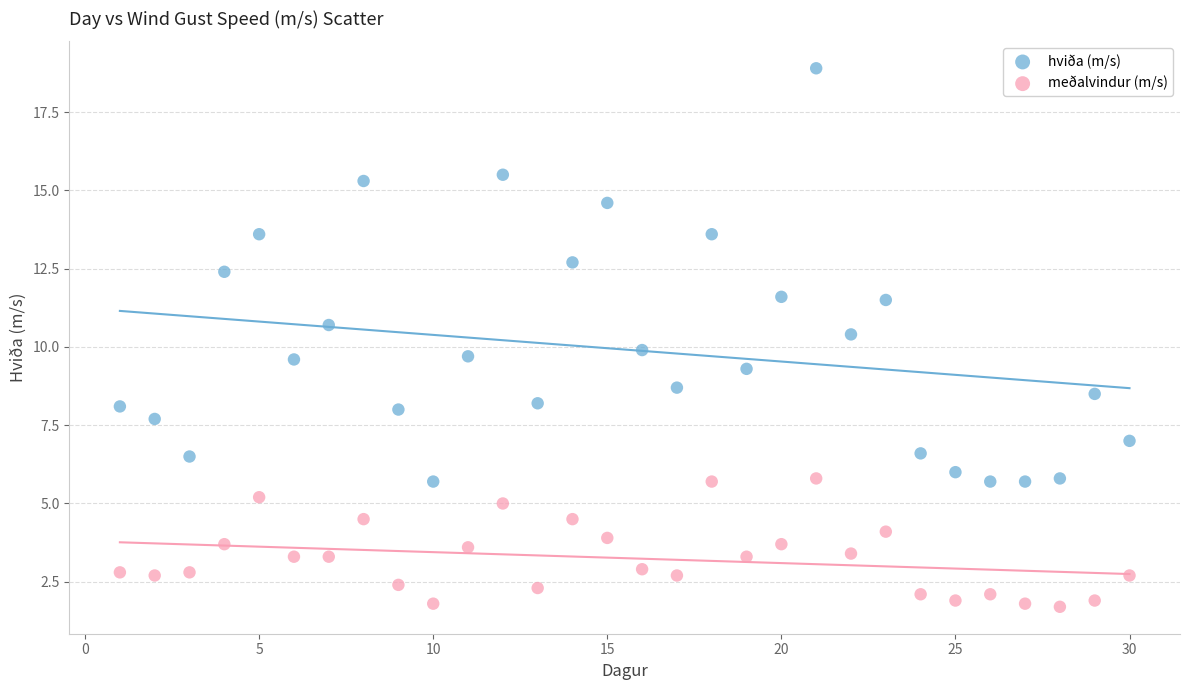

What are all the series names shown in the legend?

hviða (m/s), meðalvindur (m/s)